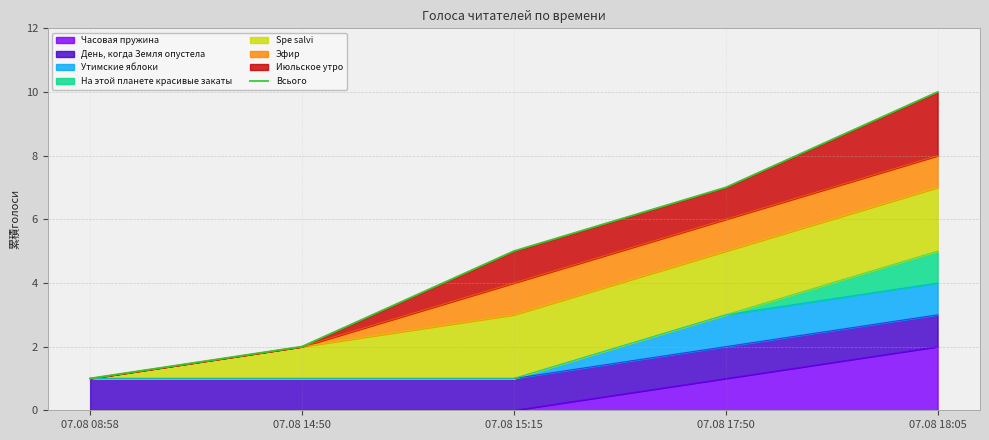

Rank the categories by value from lowest to highest.

07.08 08:58, 07.08 14:50, 07.08 15:15, 07.08 17:50, 07.08 18:05